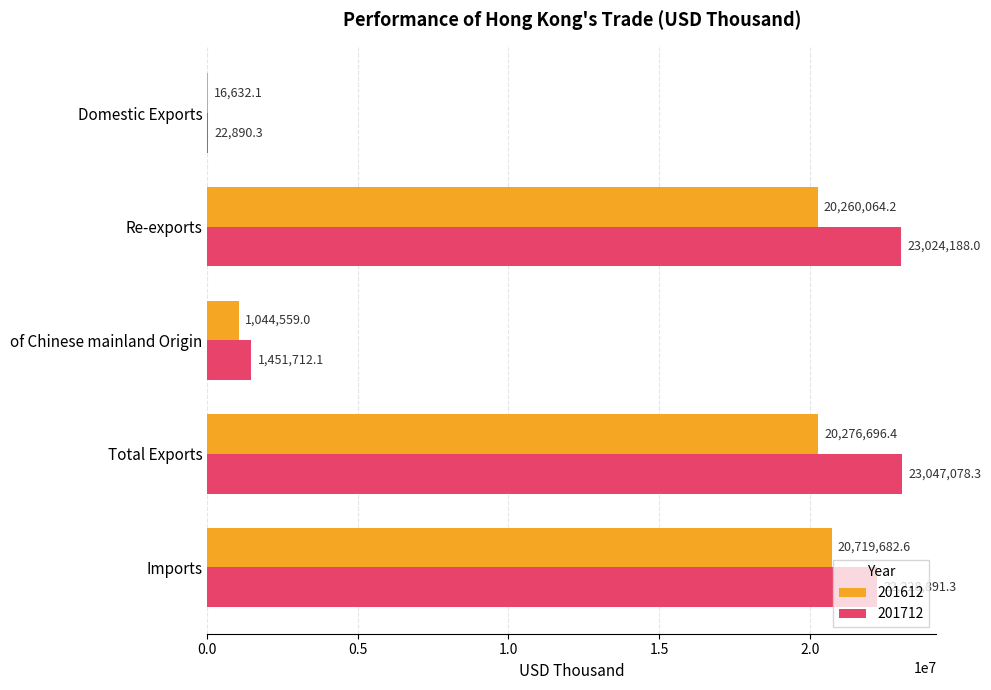

What are all the series names shown in the legend?

201612, 201712